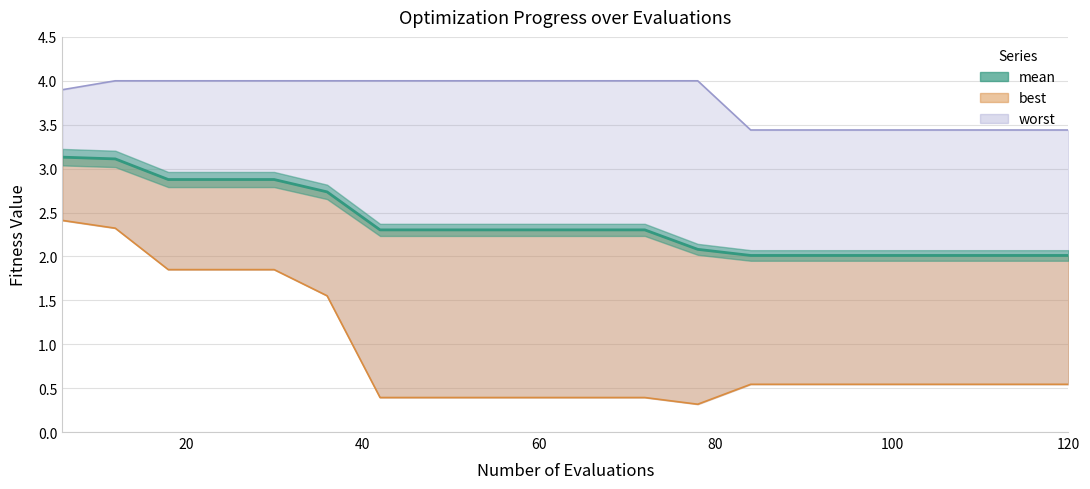

True or false: there are more than 0 points higher than both neighbors.

False